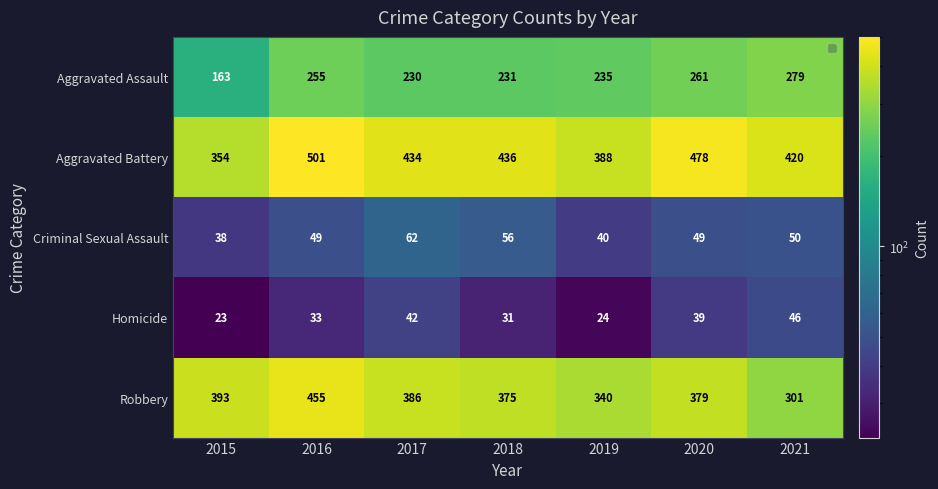

Where is Homicide nearest to the value 34?

2016